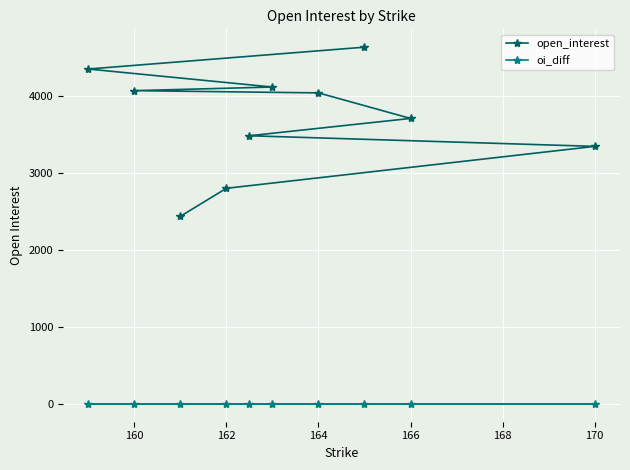

How many lines are shown in the chart?

2